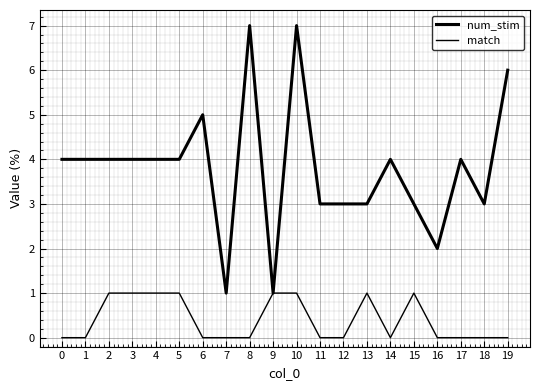

Rank the series at 11 from lowest to highest value.

match, num_stim